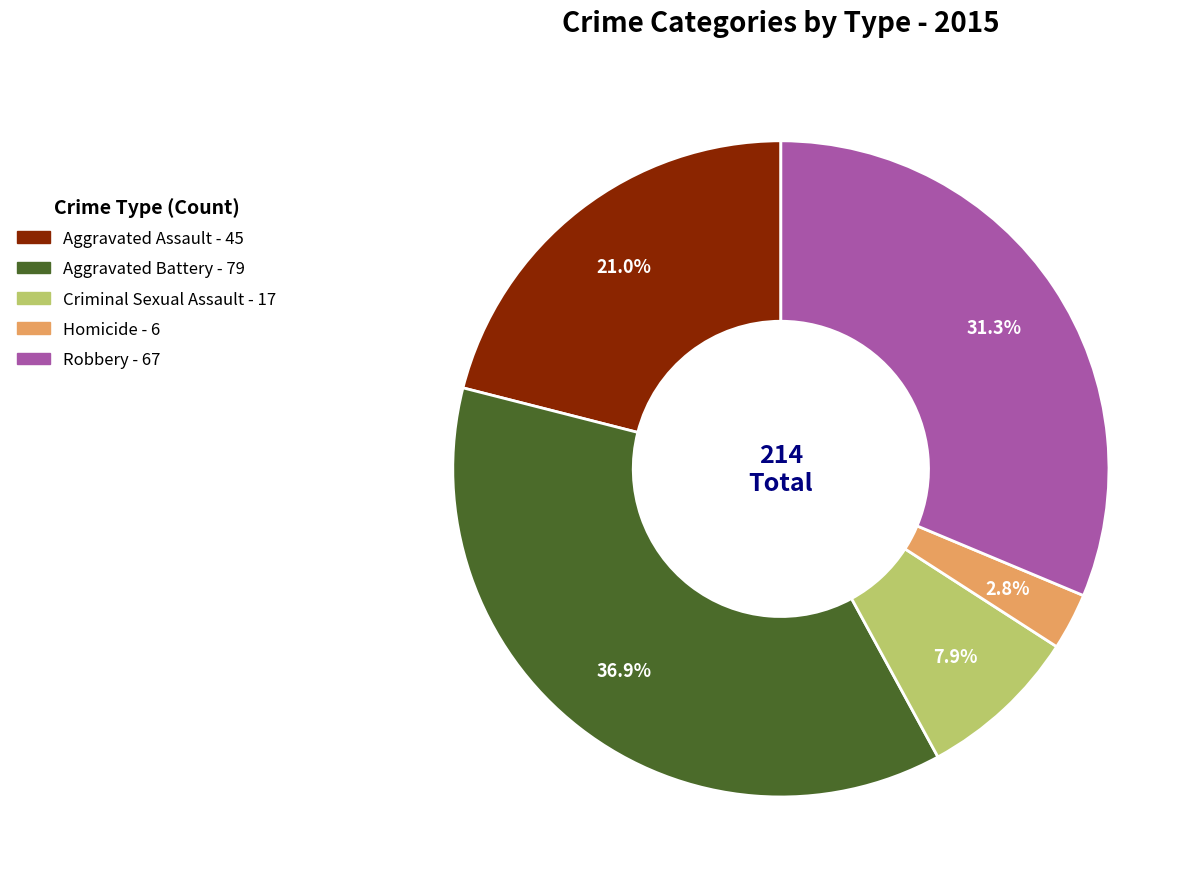

Which has a higher value, Aggravated Battery or Homicide?

Aggravated Battery